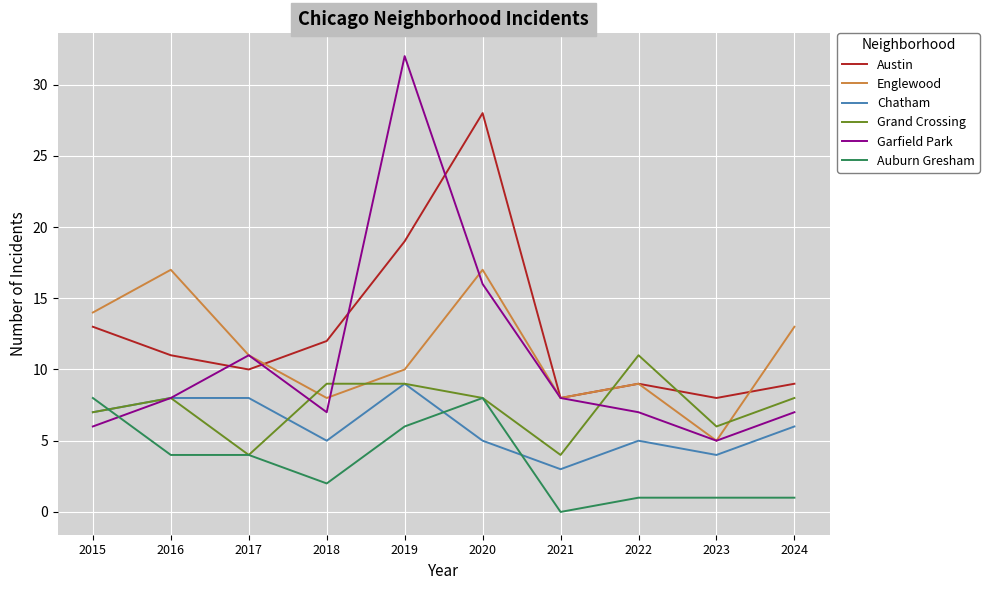

Between 2017 and 2019, which series saw the biggest shift?

Garfield Park